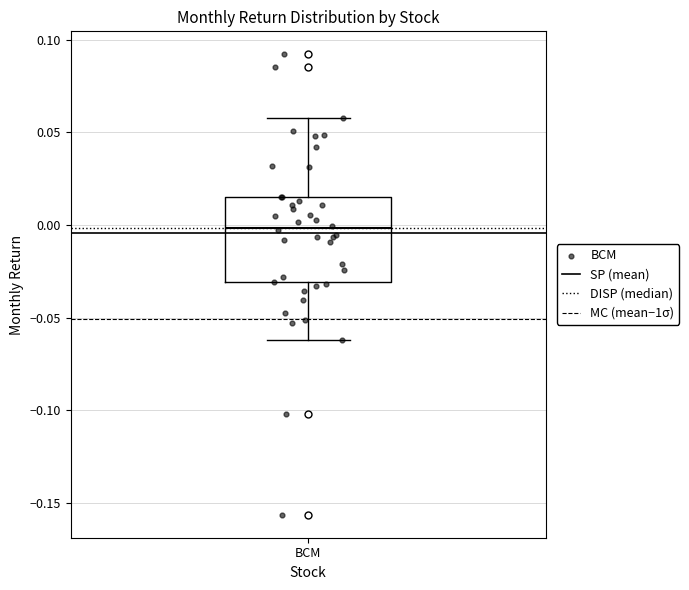

Read this box plot against the y-axis: the position of the median line, the range covered by the box, and the ends of both whiskers. The values are not printed on the chart, so give them approximately, as read against the axis.

median 0.000, box -0.030 to 0.015, whiskers -0.060 to 0.060